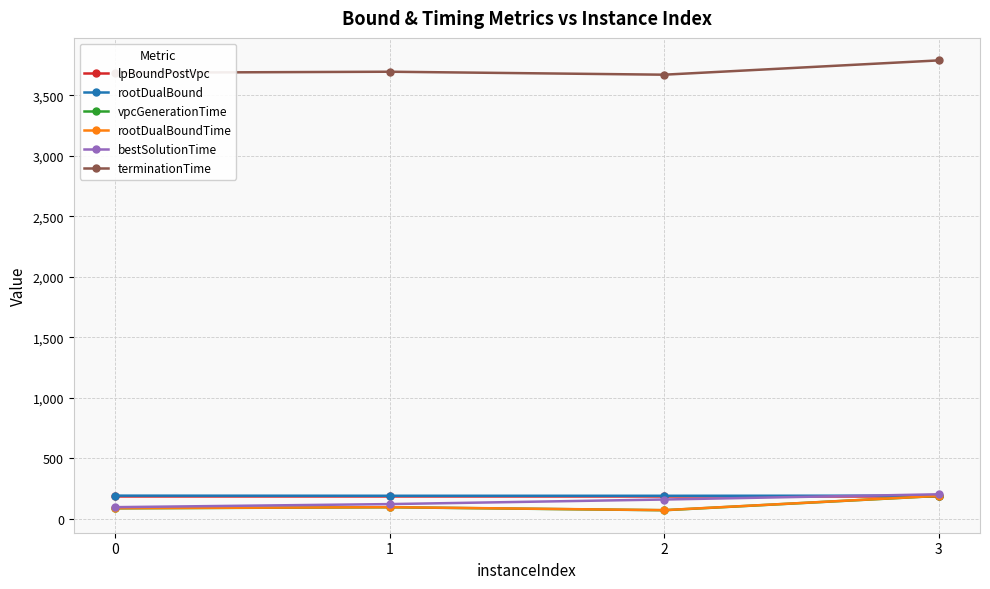

What is the value of the bestSolutionTime point at the 3rd from the left?

160.1